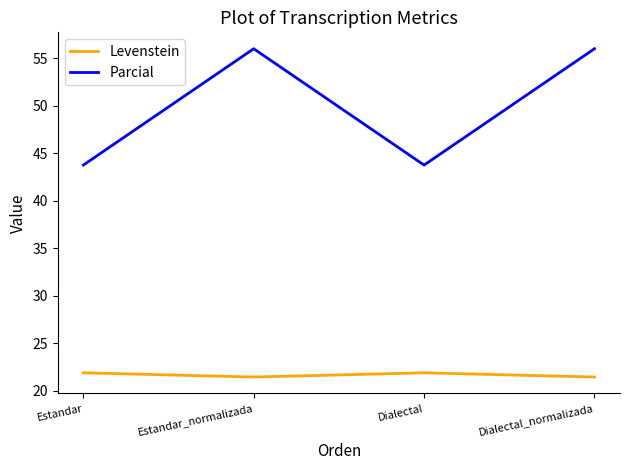

What is the difference between the maximum and minimum values in the Levenstein series?

0.4